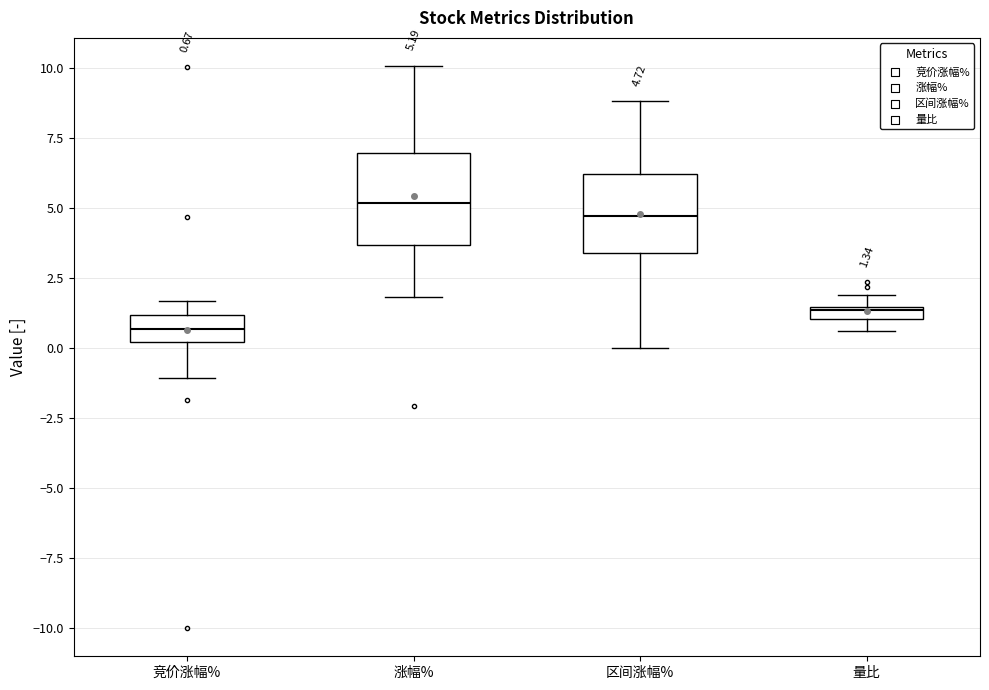

Which box's median line is the lowest?

竞价涨幅%